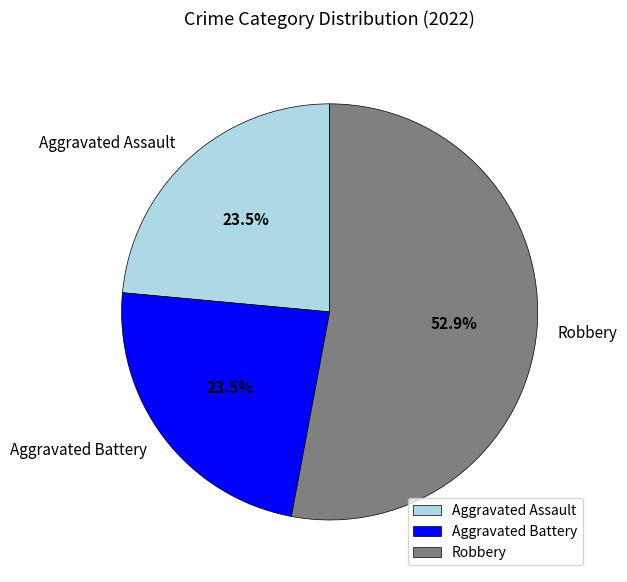

What portion of the pie excludes Aggravated Battery?

76.5%